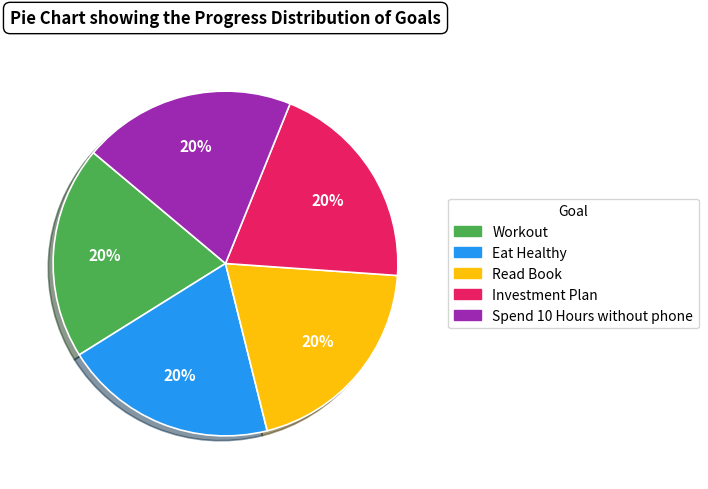

Is the sum of Investment Plan and Read Book greater than half?

No